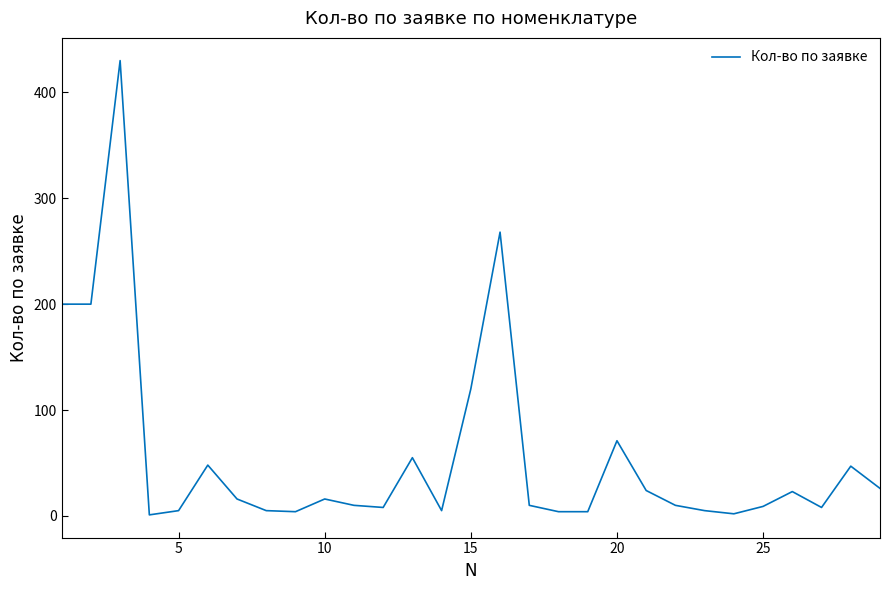

What is the maximum value shown in the chart?

430